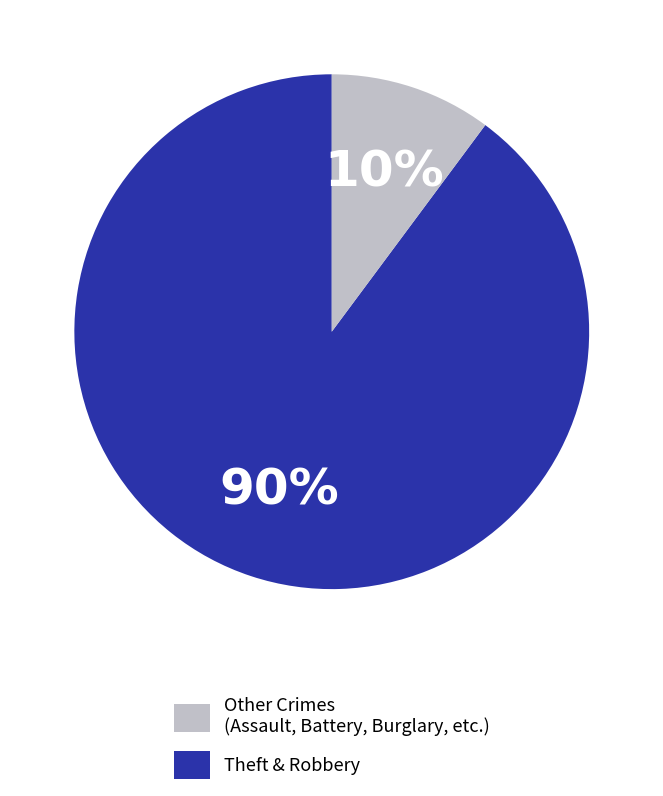

To the nearest percent, what is the average slice percentage?

50%